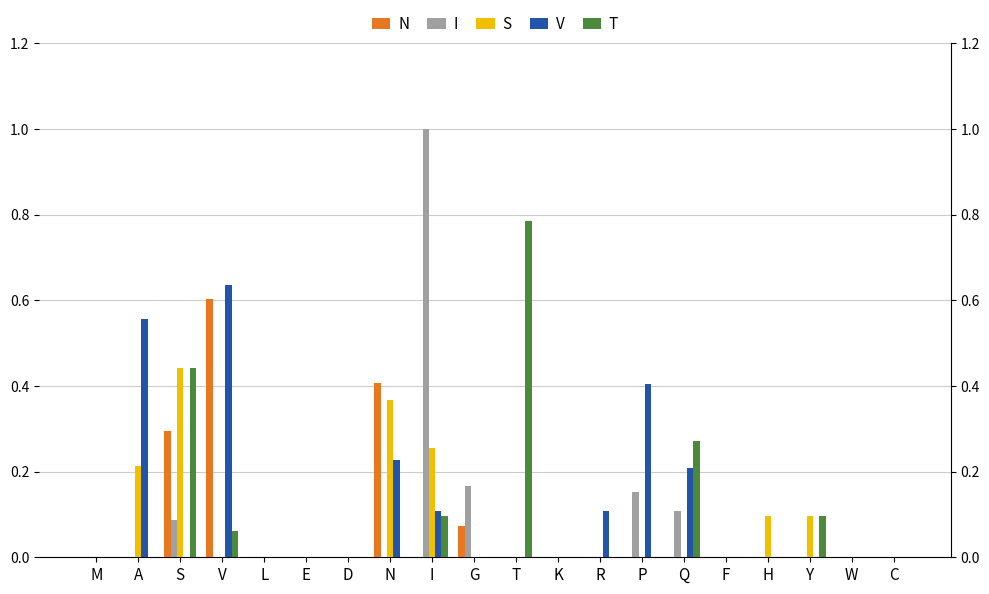

Which series has the widest spread of values?

I